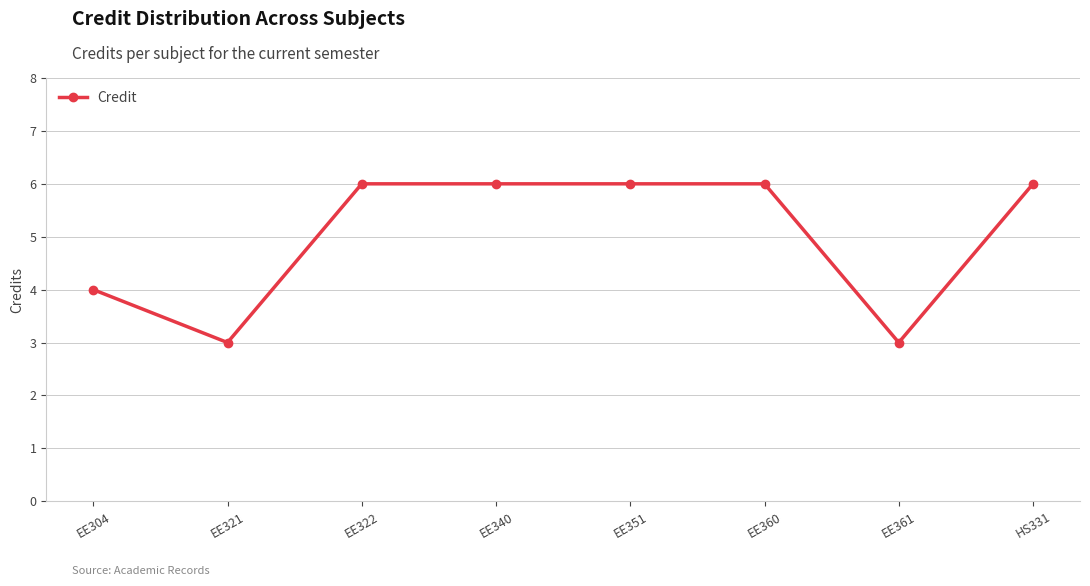

True or false: the data shows 9 at EE322.

False